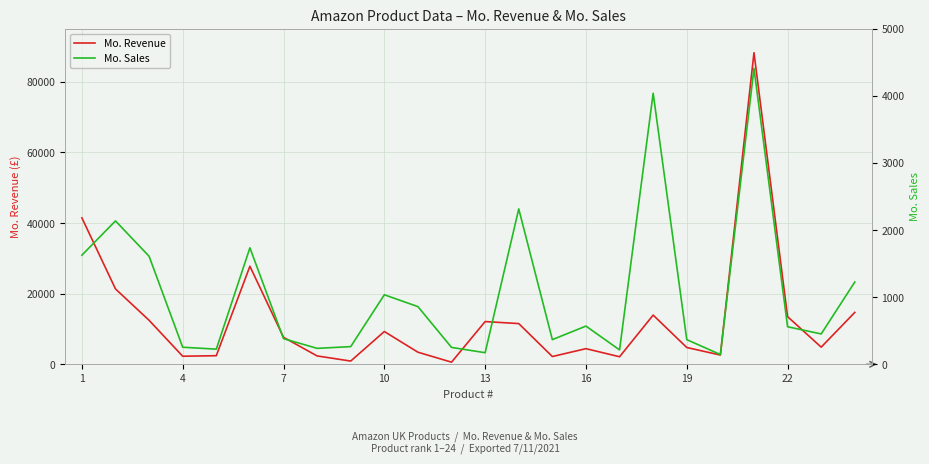

List the series in order of their overall mean, highest first.

Mo. Revenue, Mo. Sales